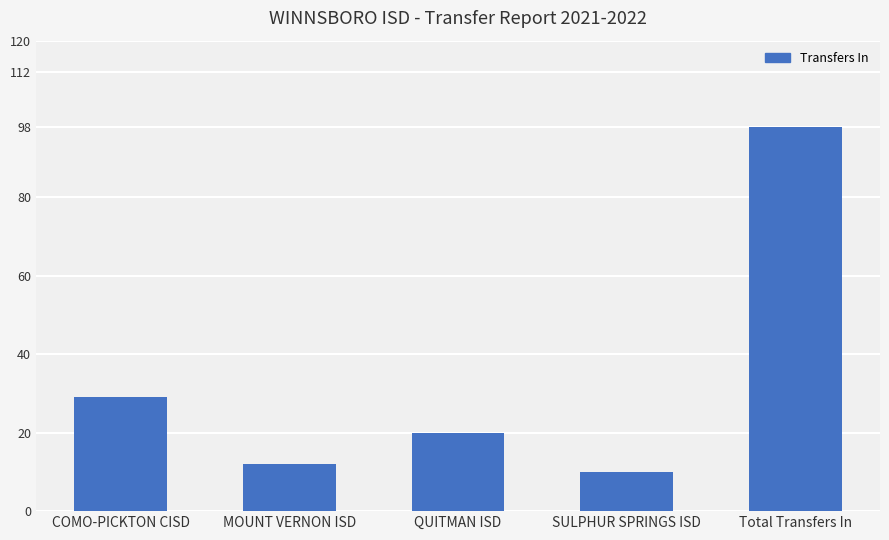

Does the chart contain any negative values?

No